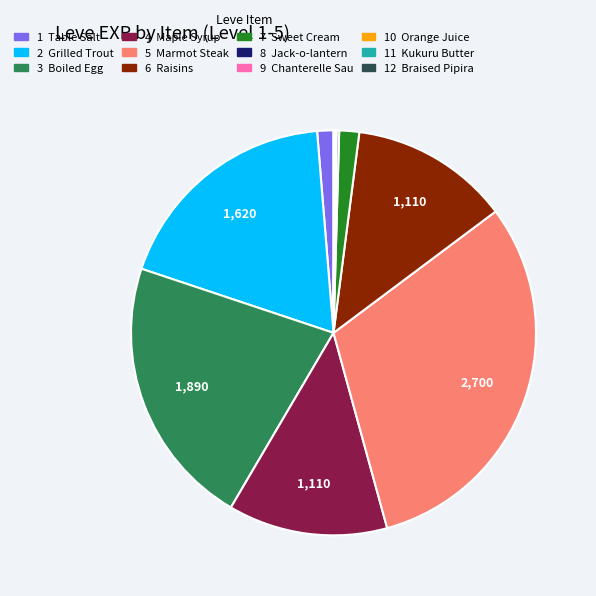

Does any single category account for the majority?

No